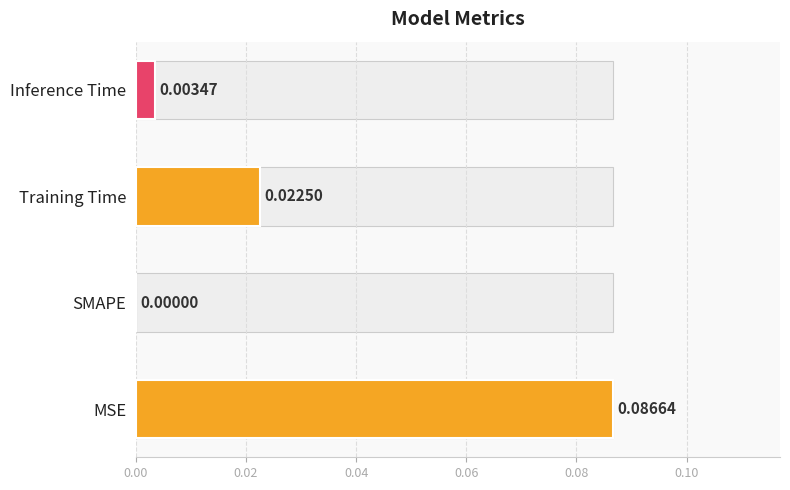

How many values are above zero?

3